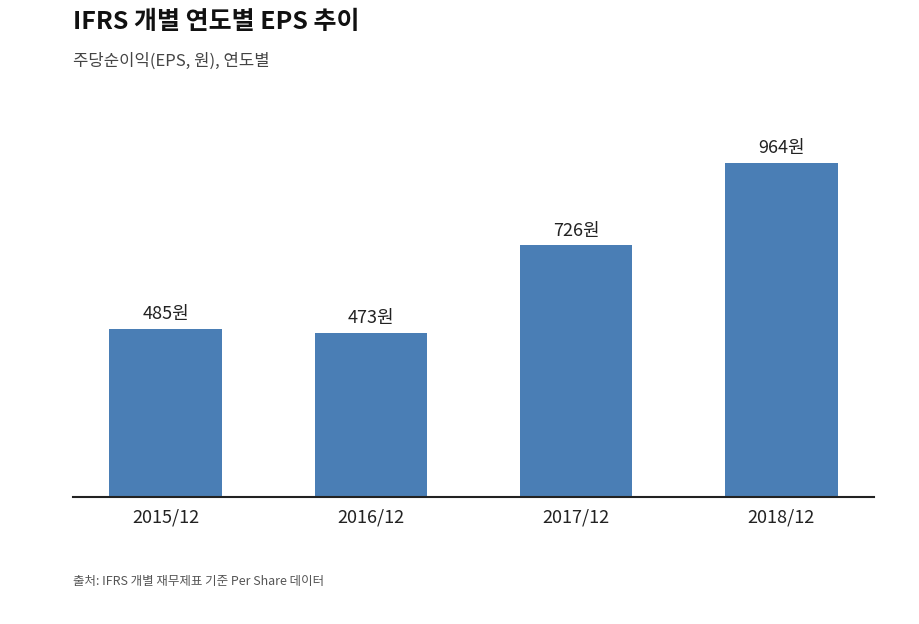

At which category does the chart reach its peak across all series?

2018/12